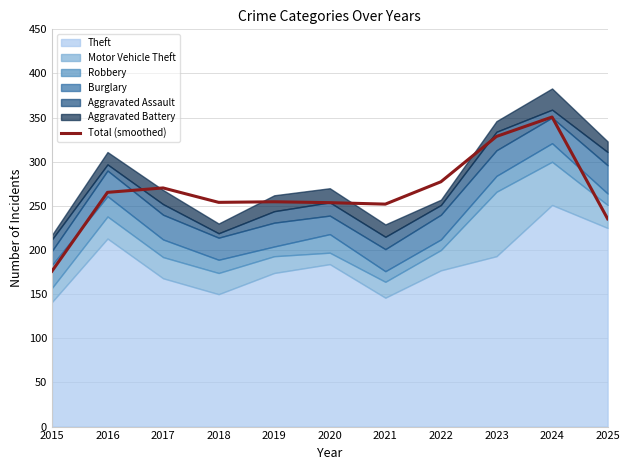

Reading left to right, list all the values displayed in this chart.

176.0	265.3	270.3	254.0	254.7	253.7	252.0	277.3	328.7	350.7	235.3